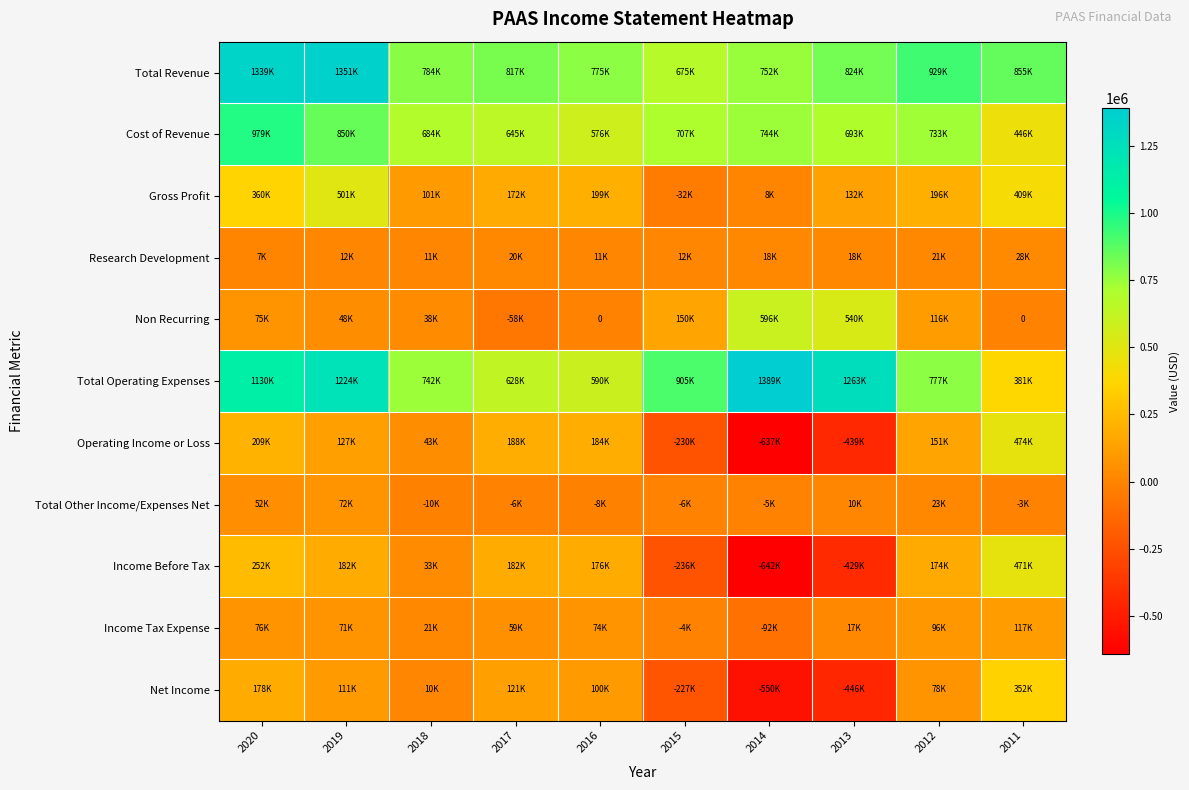

The Income Before Tax series shows 109110 at 2016. True or false?

False